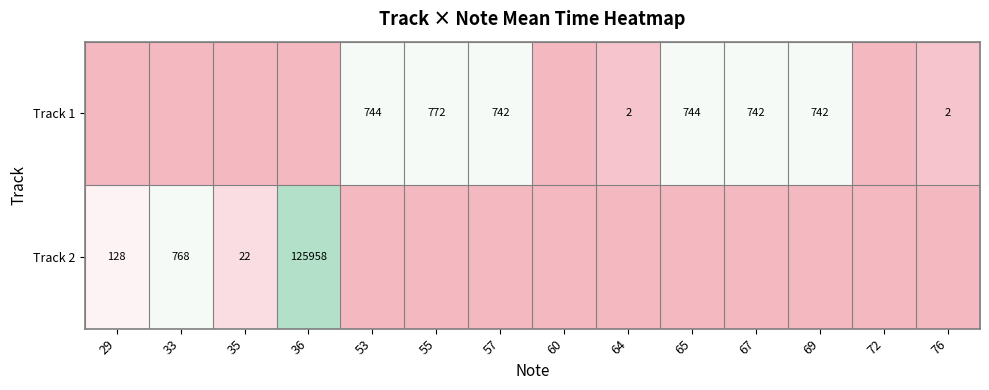

The value of Track 1 at 64 is 3. True or false?

False